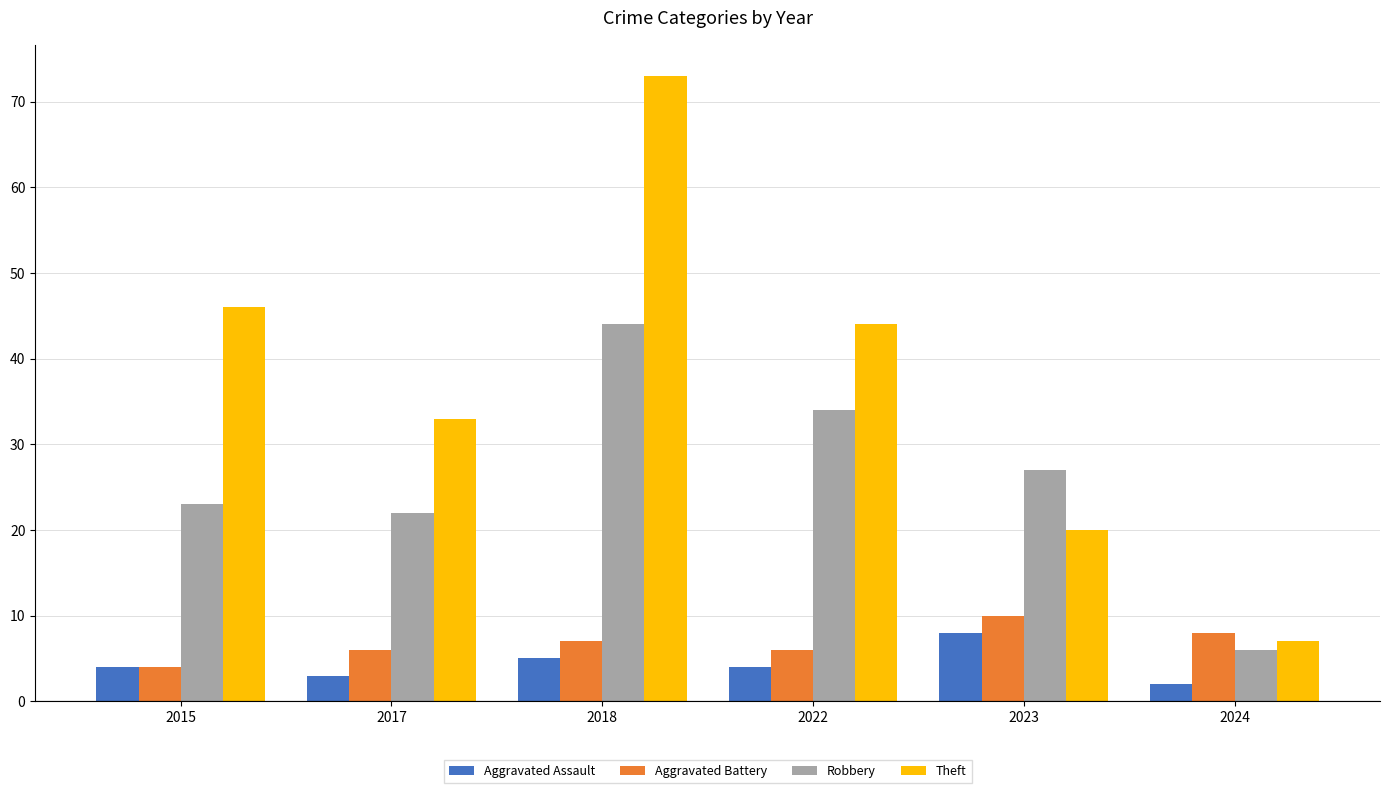

How many bars are there in each group?

4